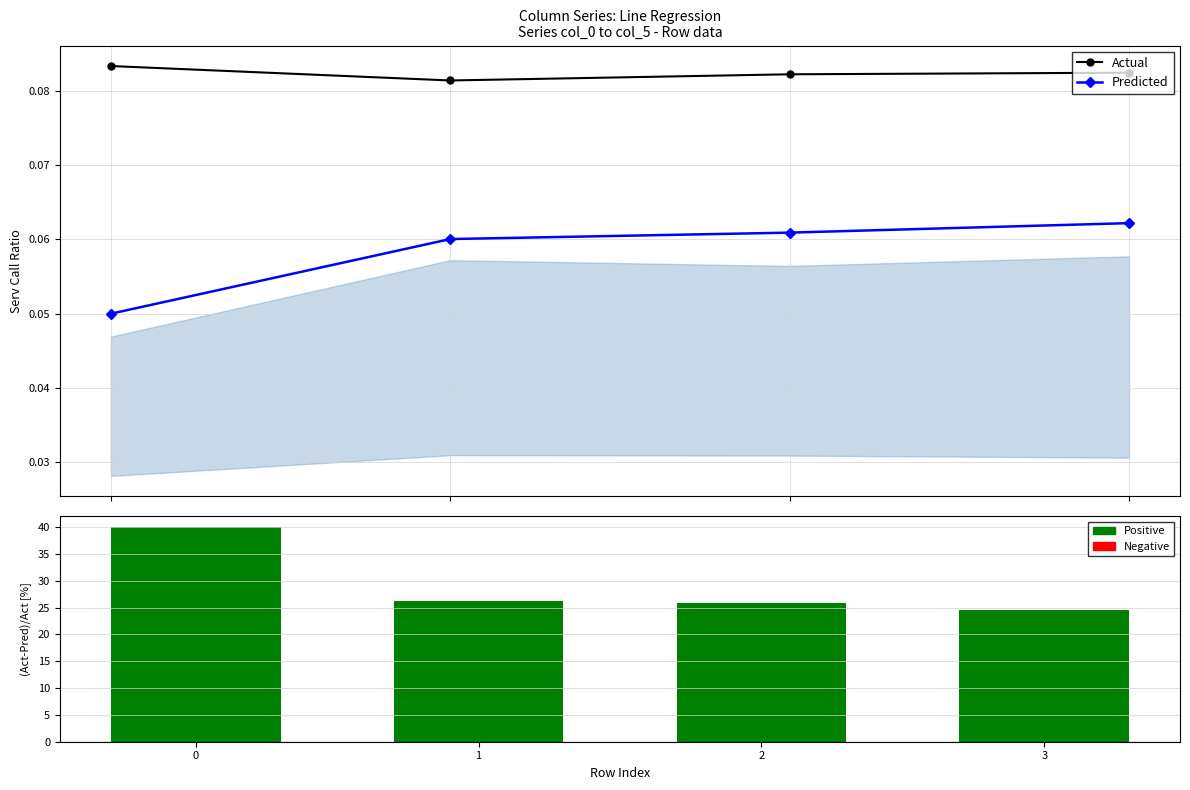

What is the value of the Predicted bar at the 3rd from the left?

0.1